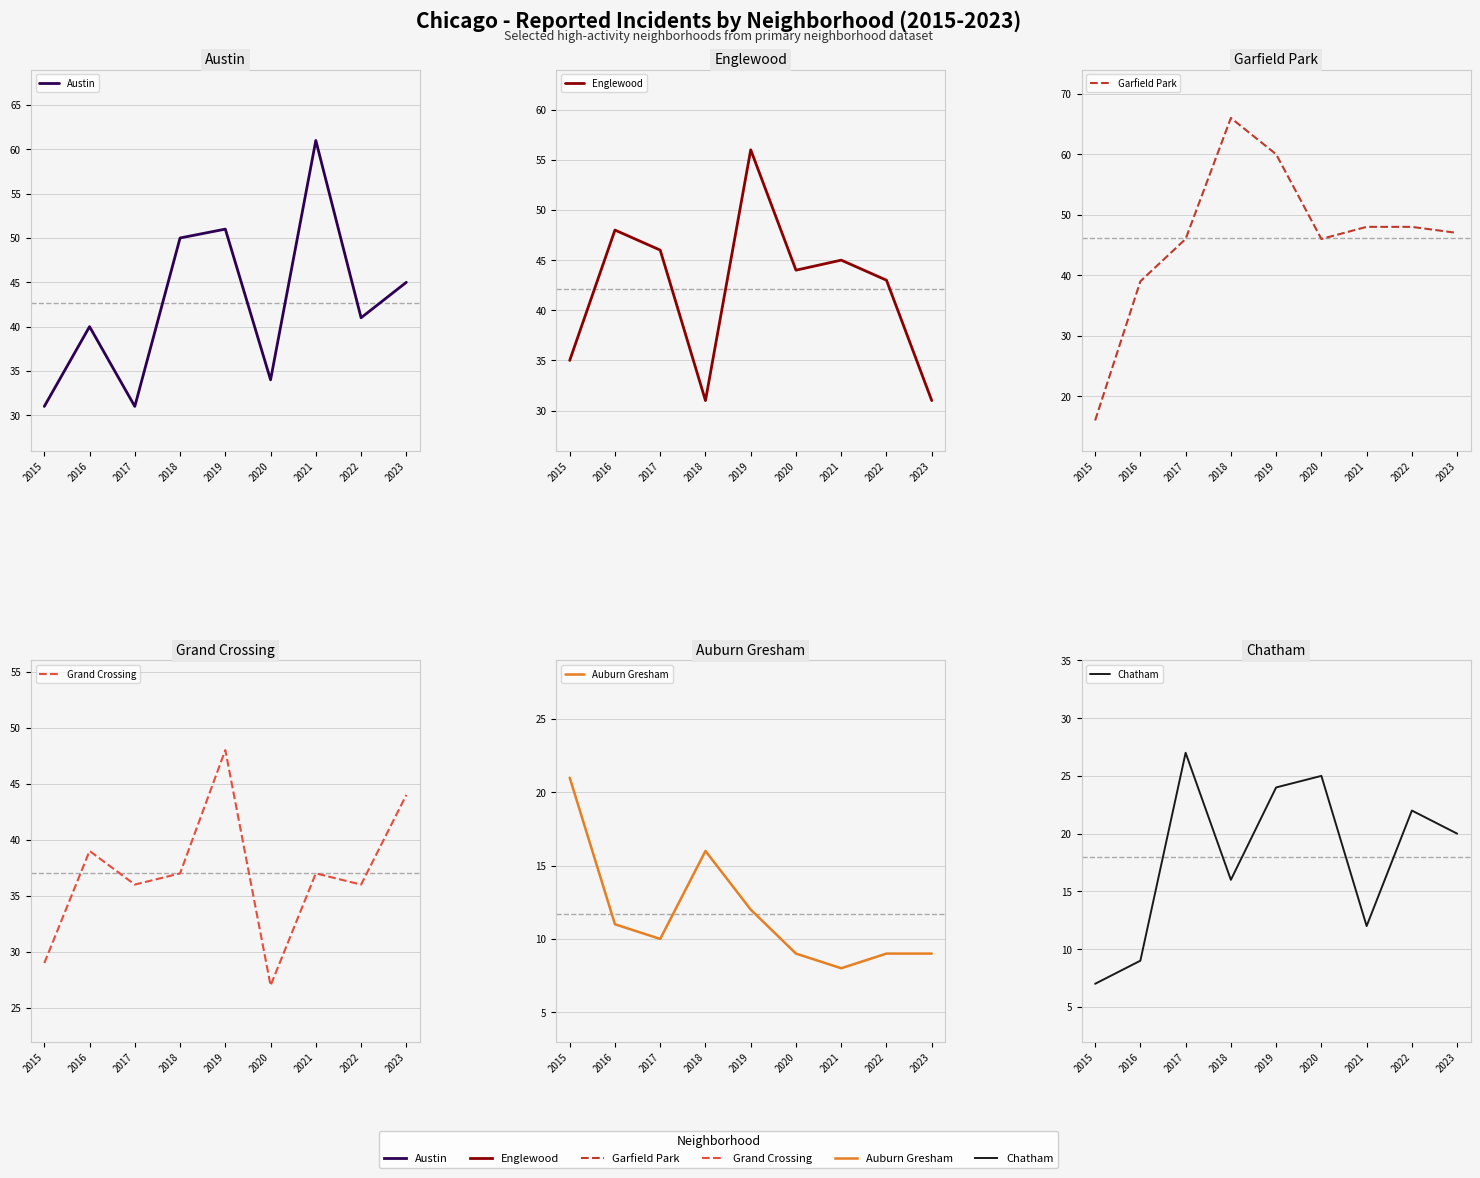

Reading right to left, extract all data points from this chart.

Austin: 45	41	61	34	51	50	31	40	31
Englewood: 31	43	45	44	56	31	46	48	35
Garfield Park: 47	48	48	46	60	66	46	39	16
Grand Crossing: 44	36	37	27	48	37	36	39	29
Auburn Gresham: 9	9	8	9	12	16	10	11	21
Chatham: 20	22	12	25	24	16	27	9	7